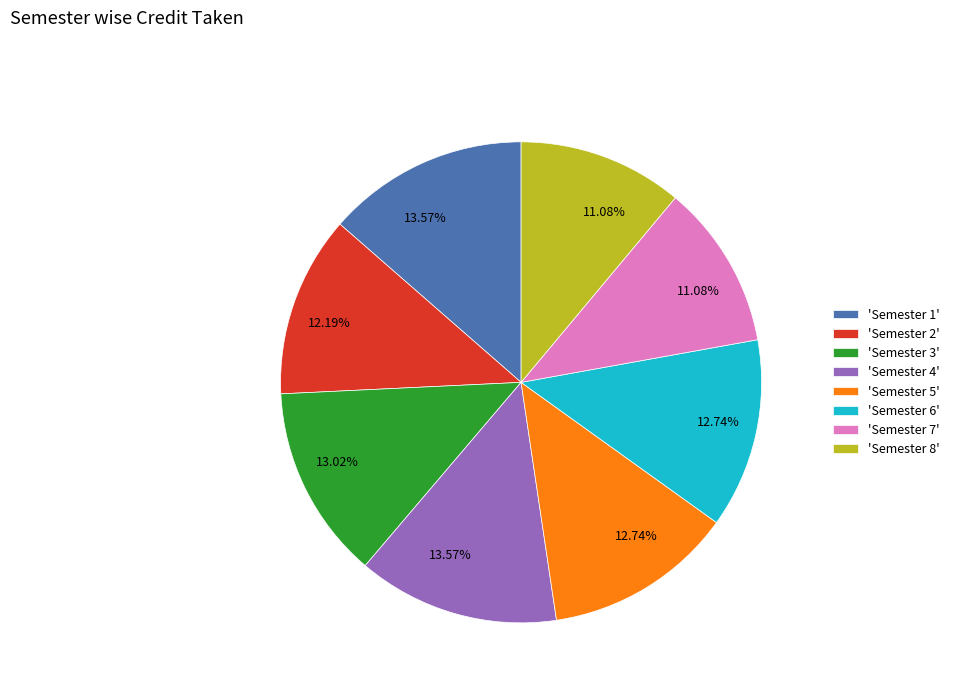

Does any single category account for the majority?

No